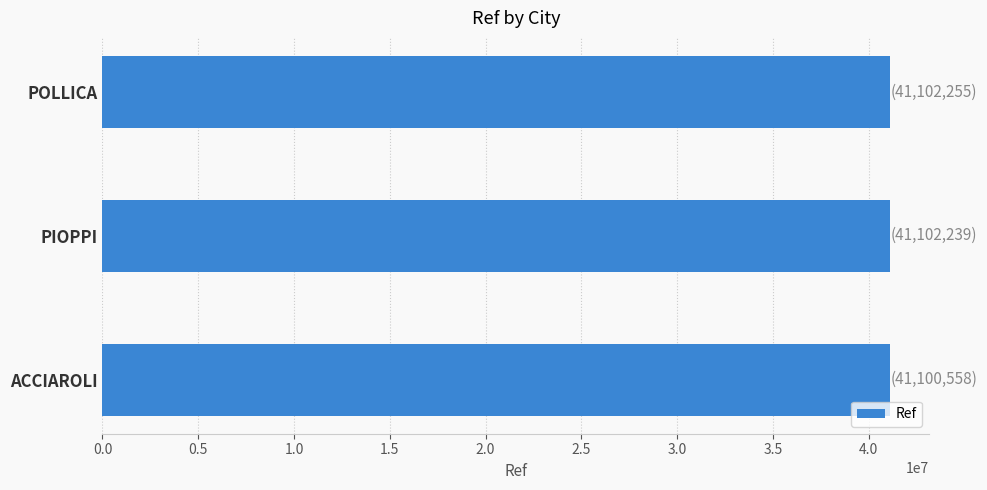

What is the ratio of the value at POLLICA to the value at ACCIAROLI?

1.0